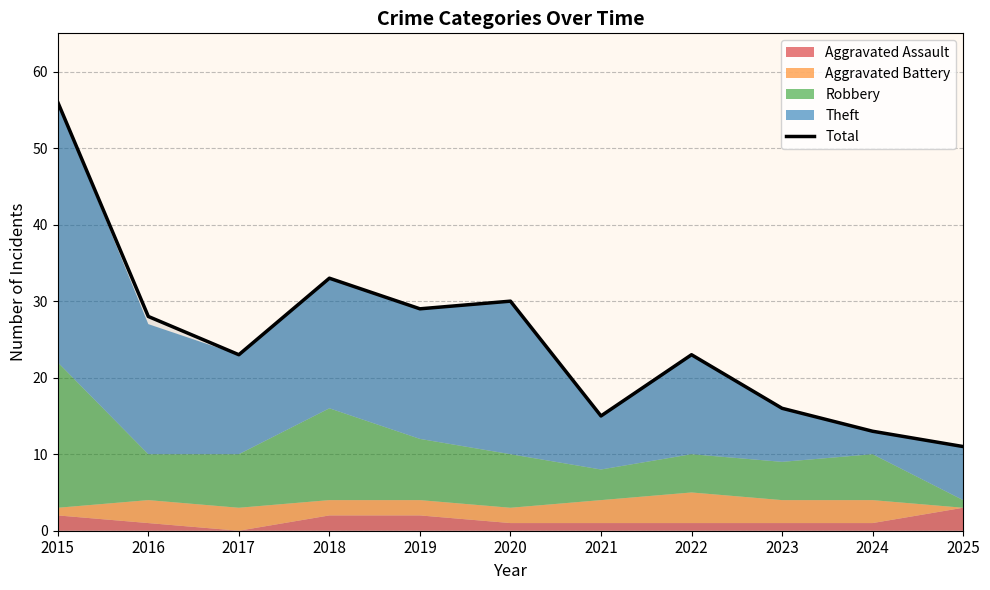

Count the number of values greater than 23.

5